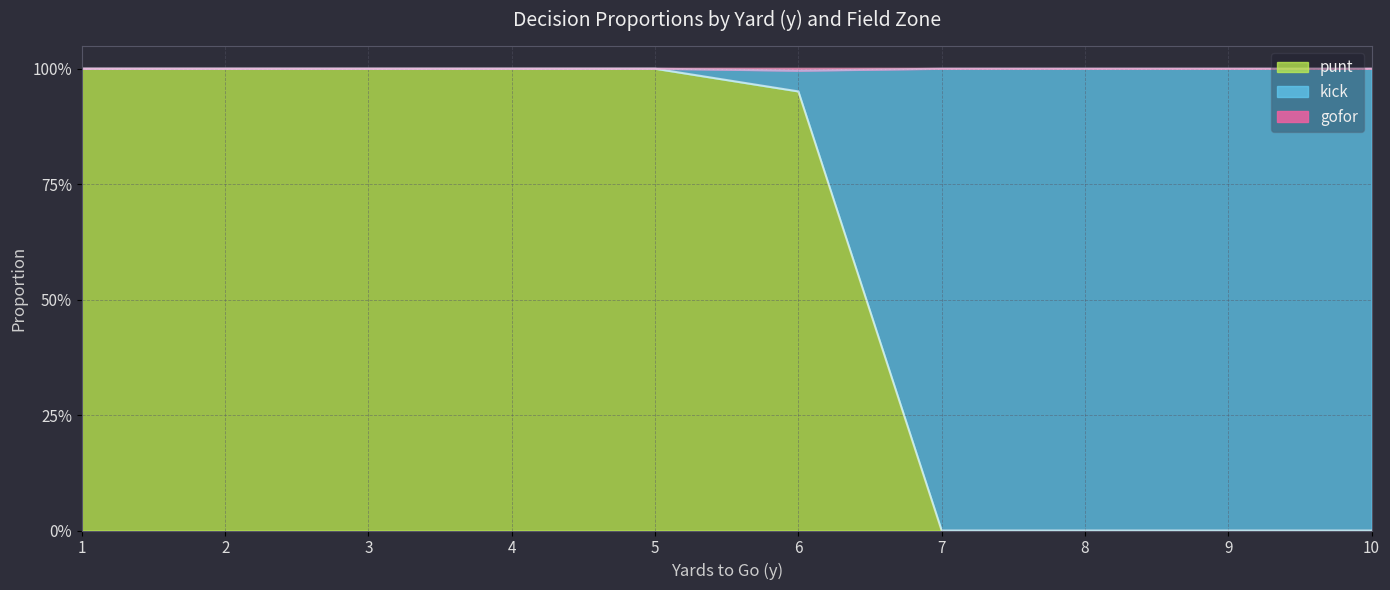

Which has a higher value, 8 or 5?

5